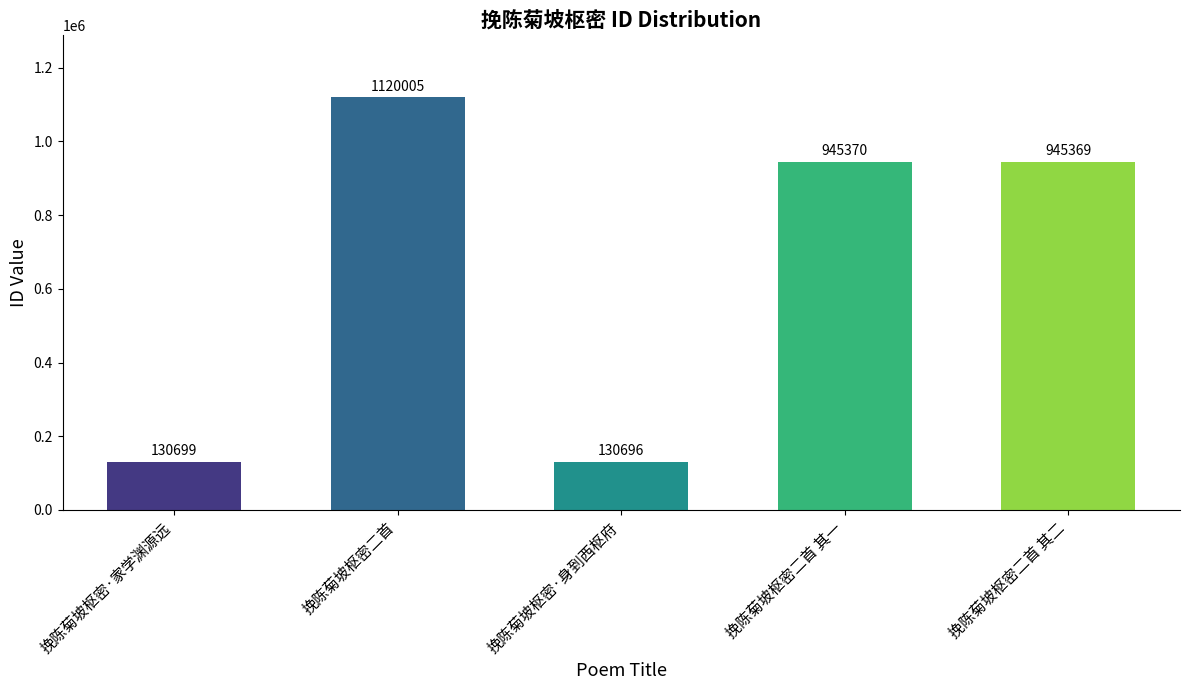

At which category does the chart reach its minimum across all series?

挽陈菊坡枢密·身到西枢府